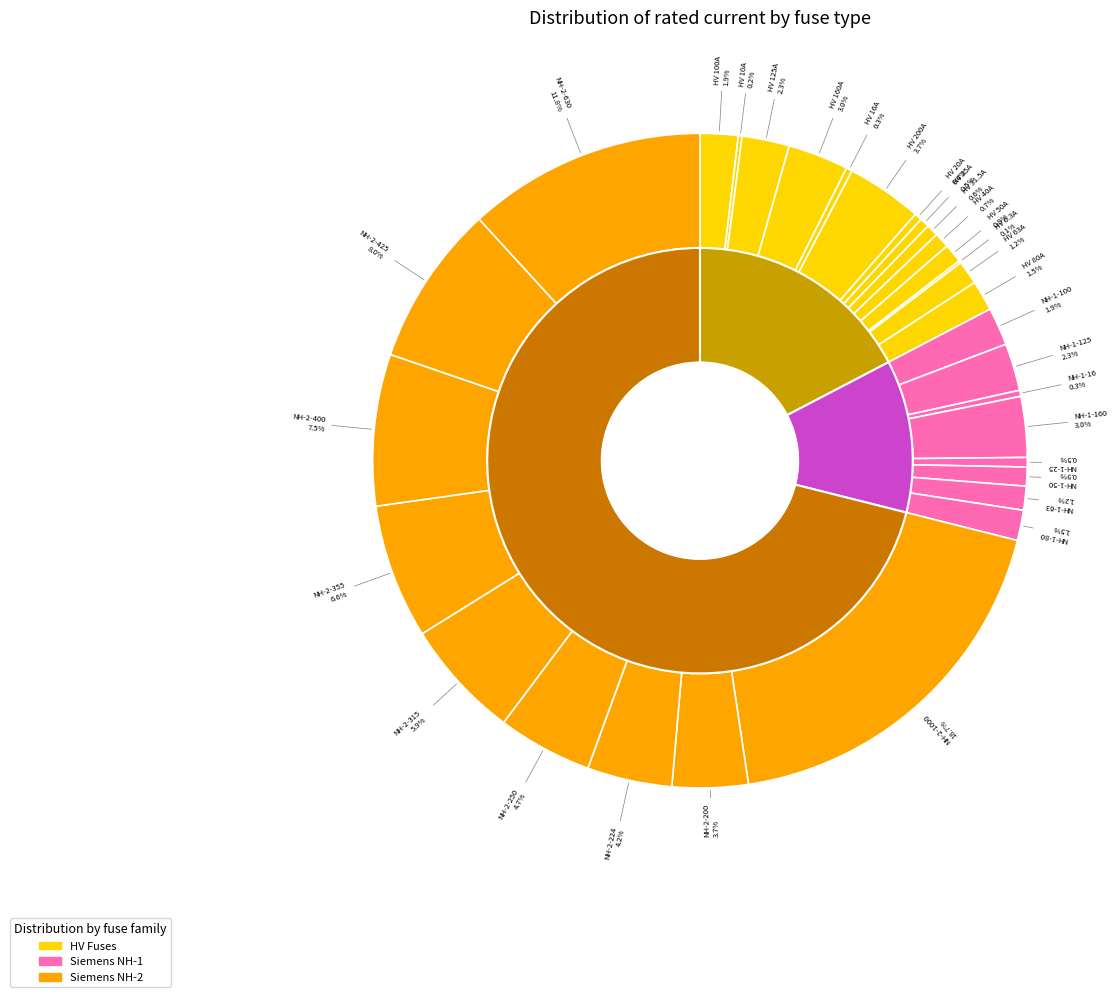

To the nearest percent, what is the combined percentage of HV 6.3A and NH-2-630?

12%